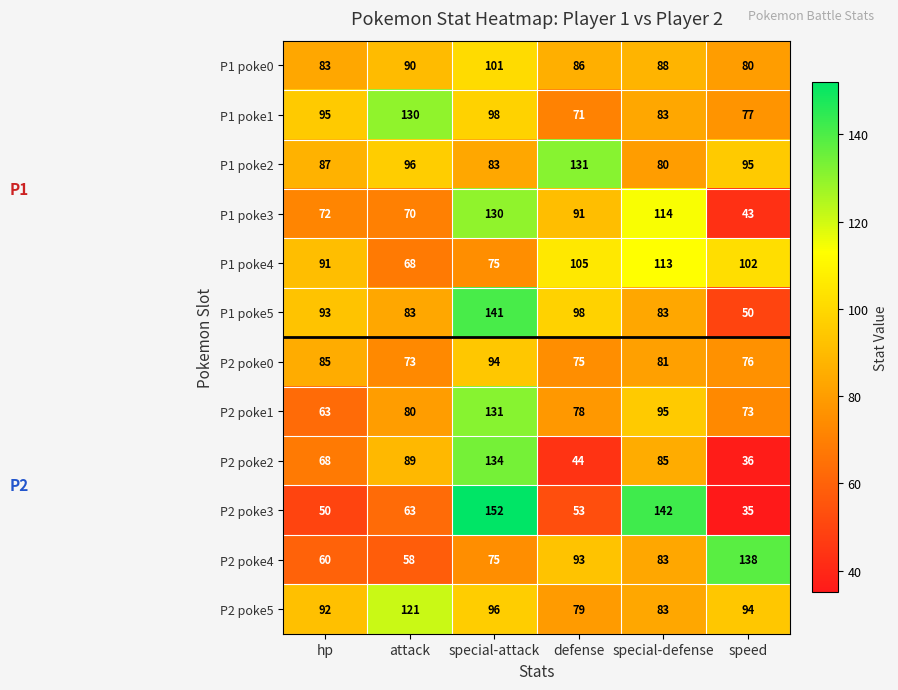

What is the smallest value displayed?

35